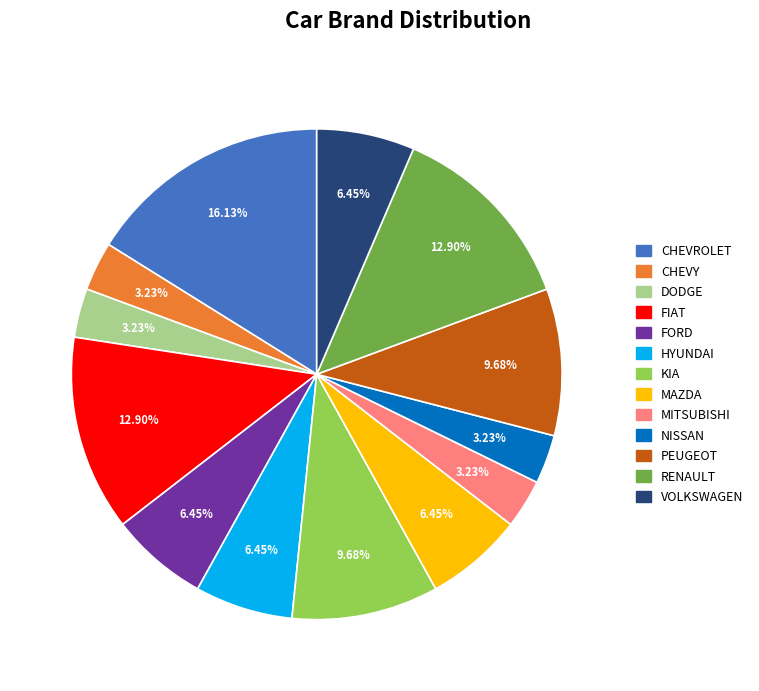

Does PEUGEOT account for over 50% of the chart?

No